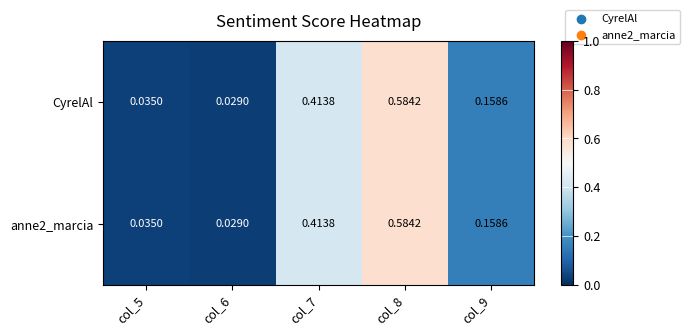

How many distinct data groups are displayed?

2